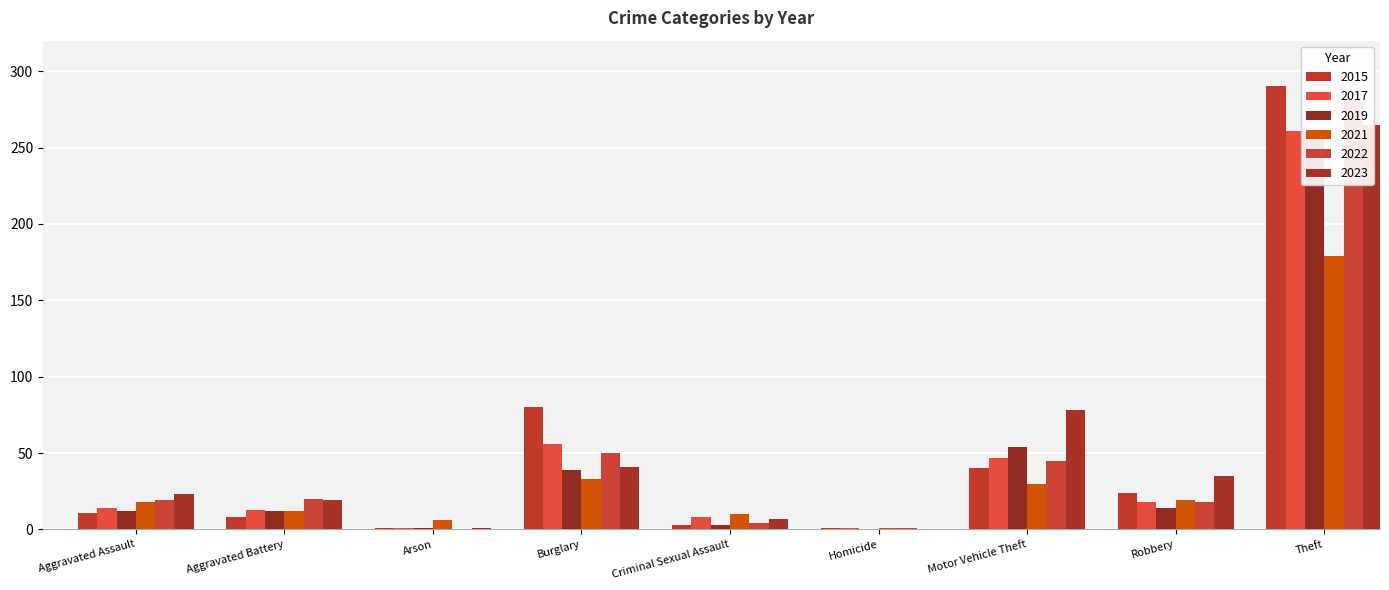

At which label does 2023 first exceed 23?

Burglary